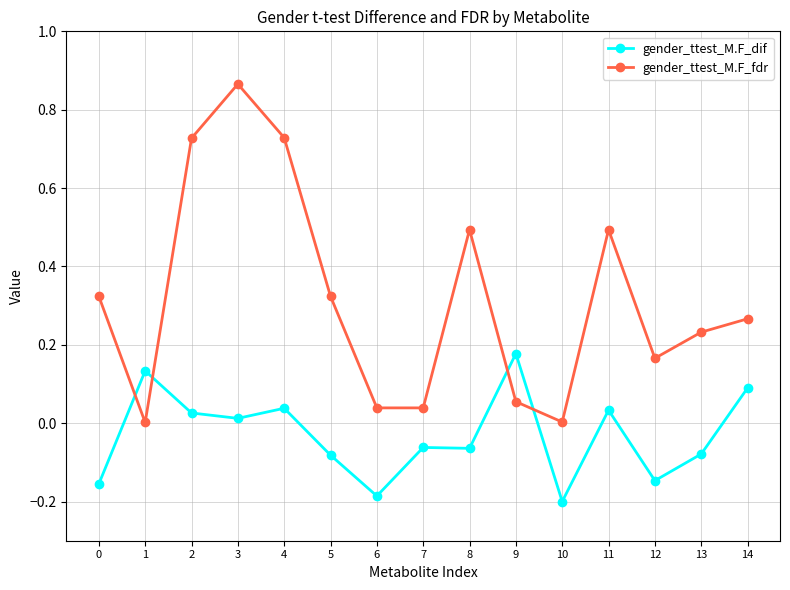

What is the difference between the maximum and minimum values in the gender_ttest_M.F_dif series?

0.4